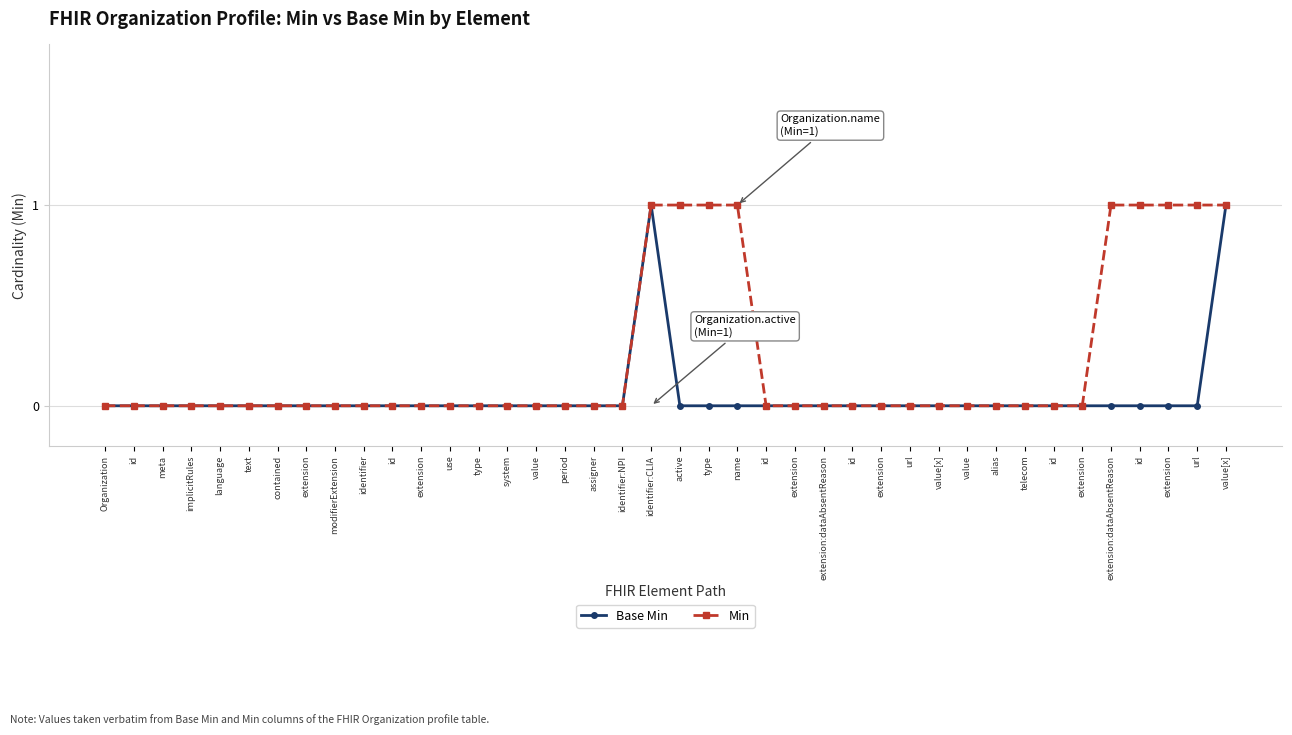

Which series has the largest total across all categories?

Min